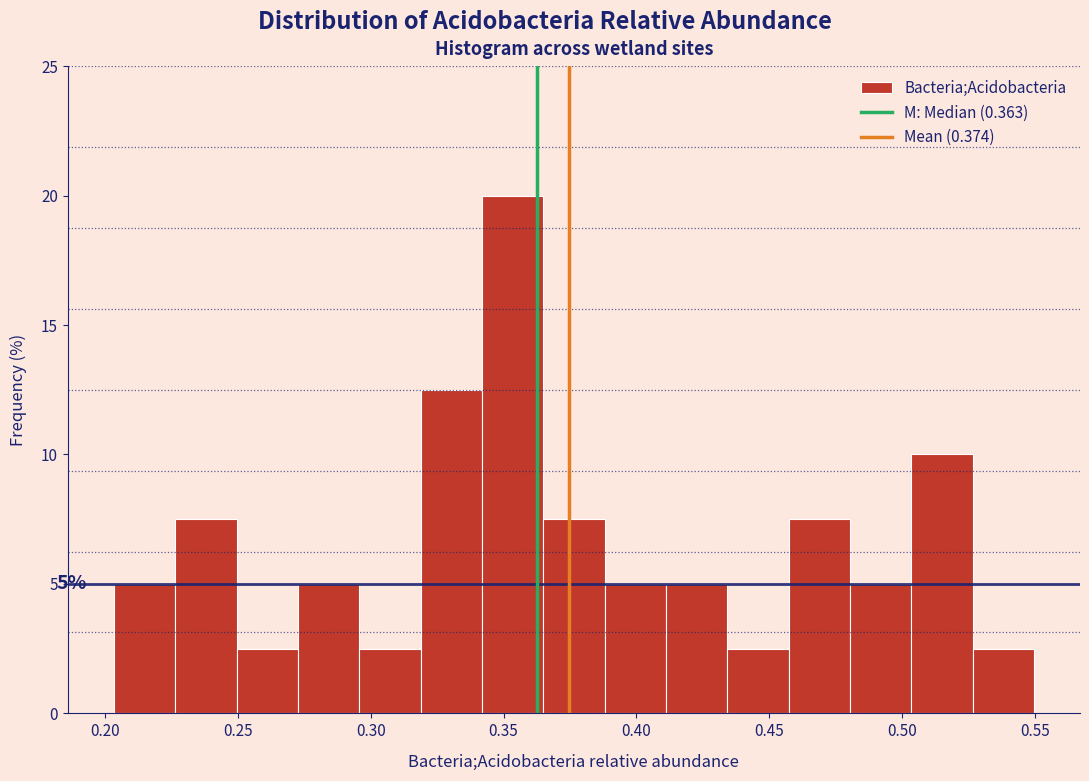

Over which range of the x-axis is the bar tallest?

0.340 to 0.365